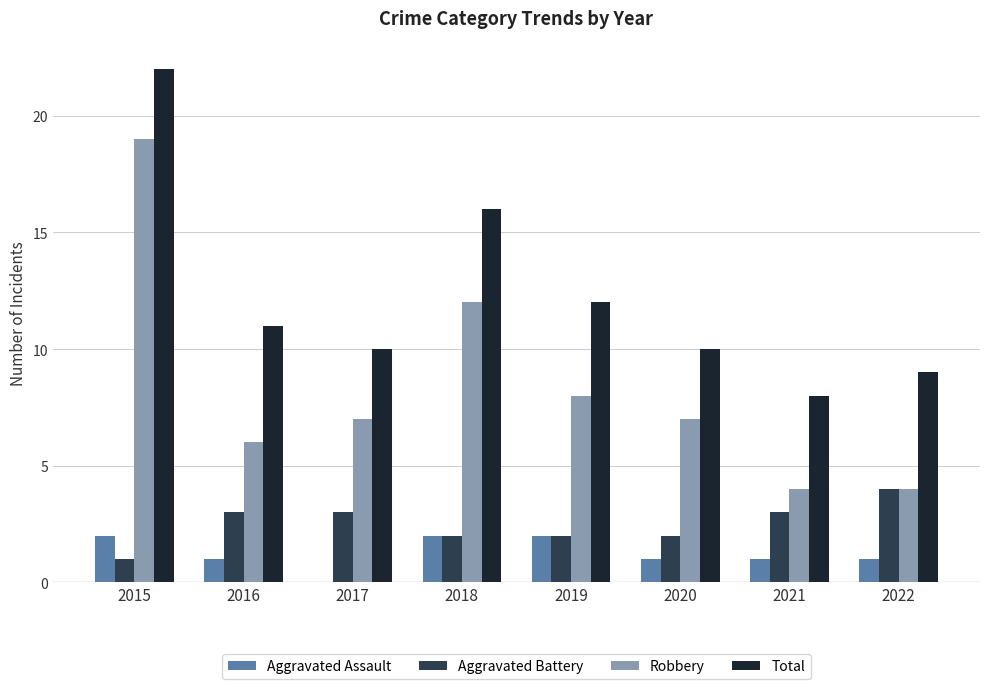

What is the sum of the Aggravated Assault values at 2016 and 2018?

3